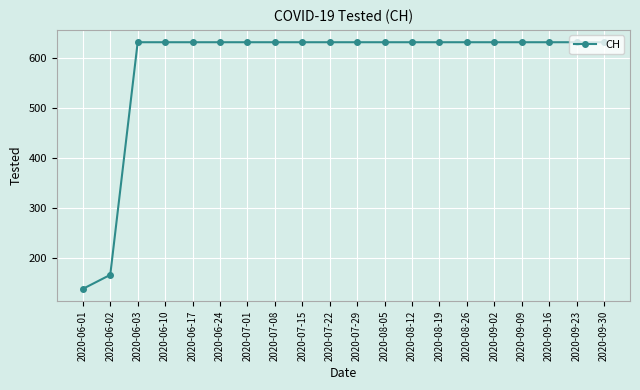

At which label is the value closest to 385?

2020-06-02